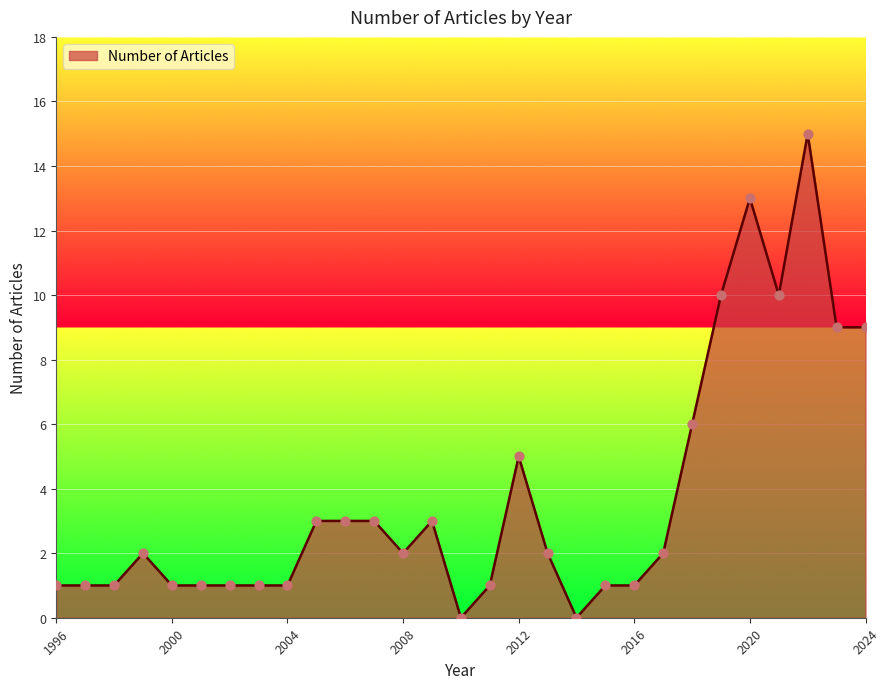

What is the difference between the maximum and minimum values?

15